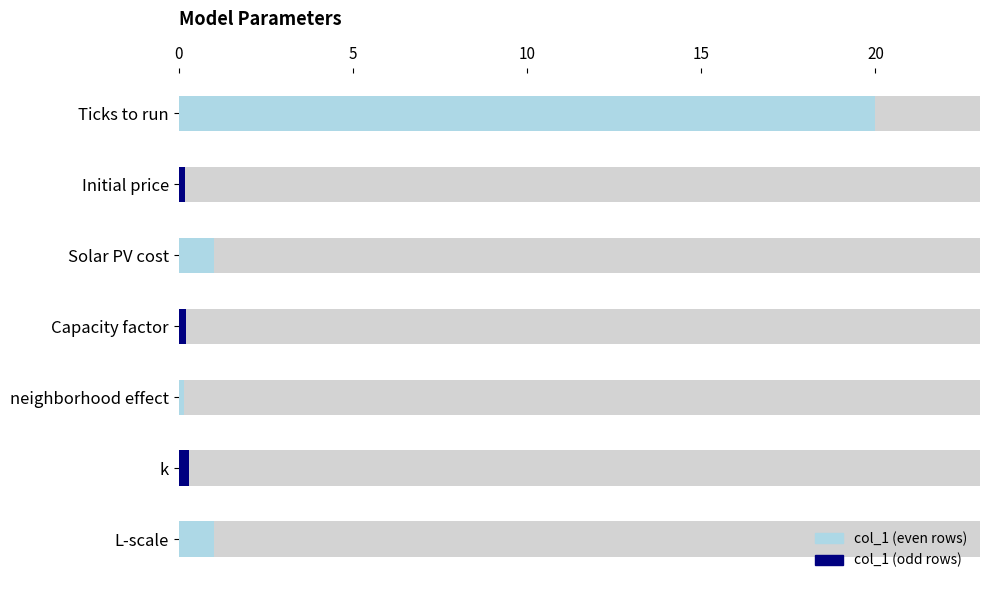

What is the smallest value displayed?

0.1